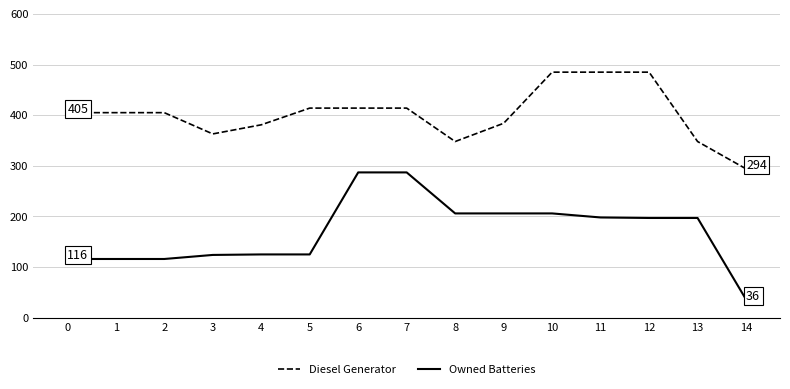

How many distinct data groups are displayed?

2